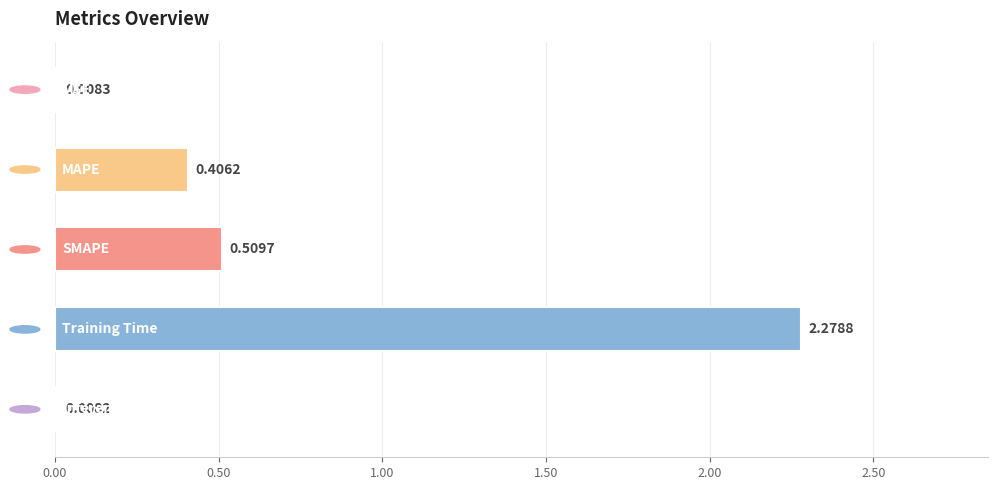

Count the number of data series in this chart.

1